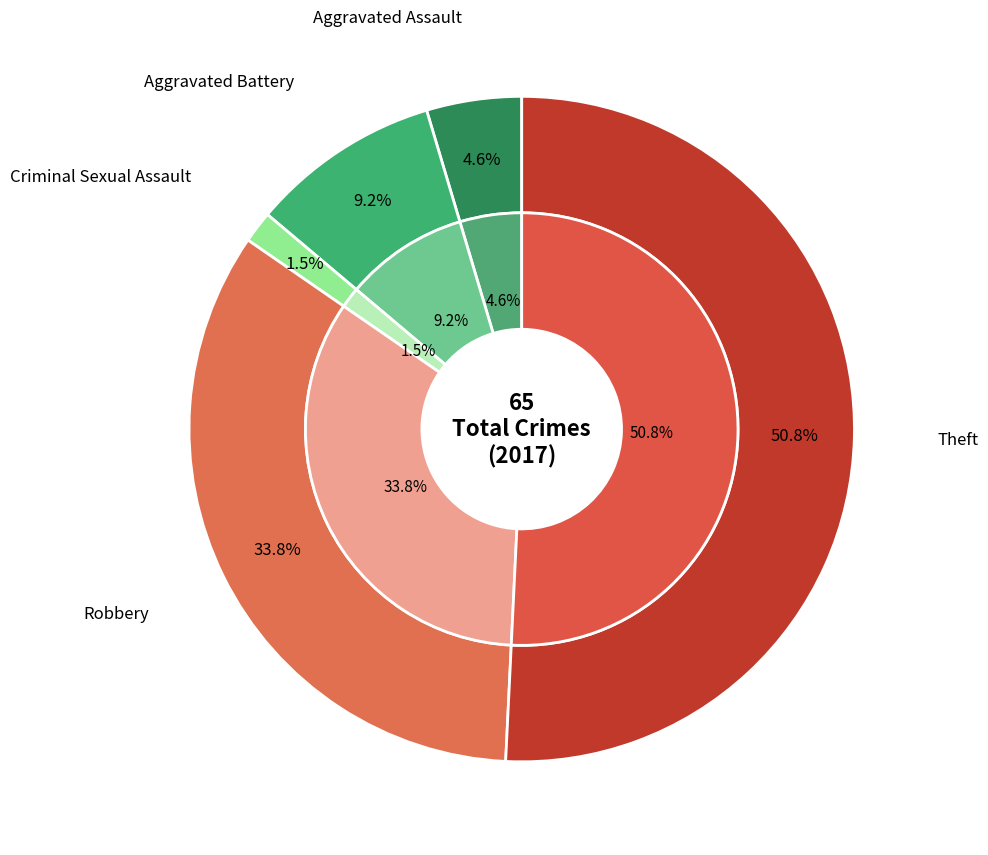

True or false: 1 accounts for 9% of the total.

True